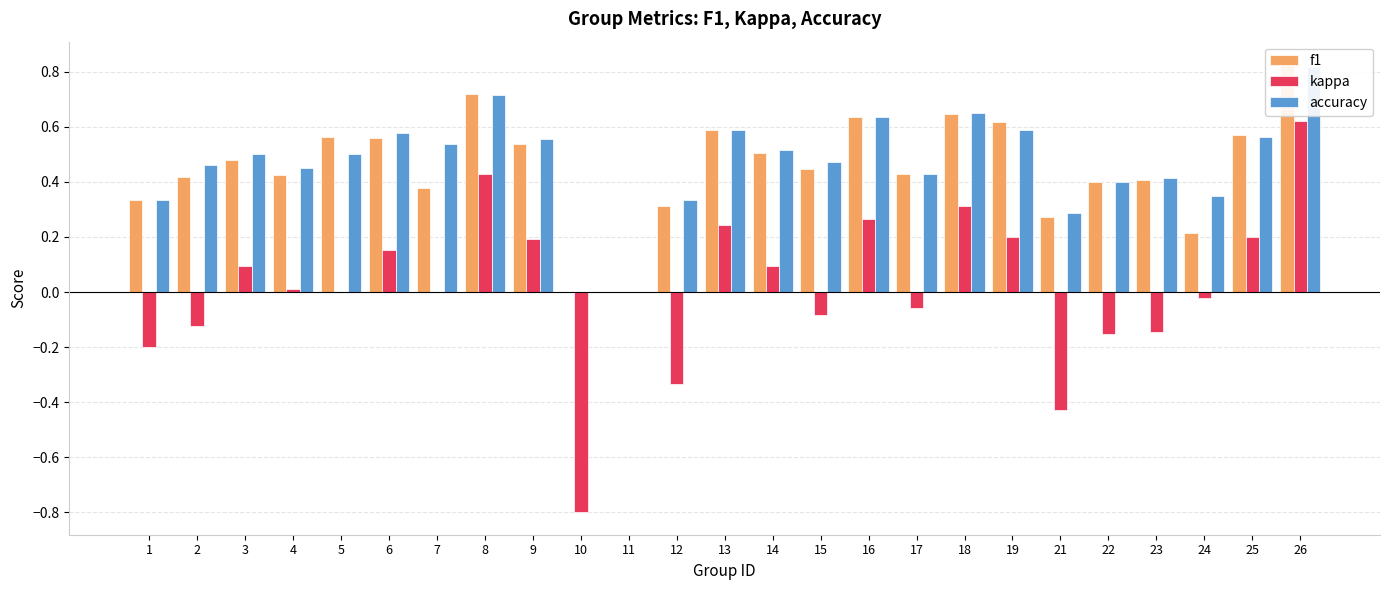

Which series has the largest range (max minus min)?

kappa